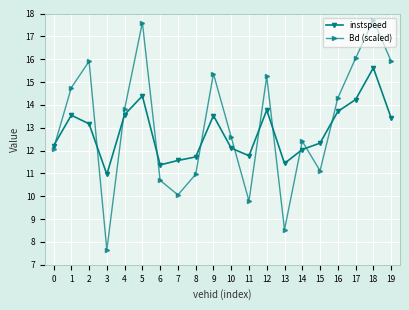

In instspeed, how many points are lower than both neighbors (excluding endpoints)?

4